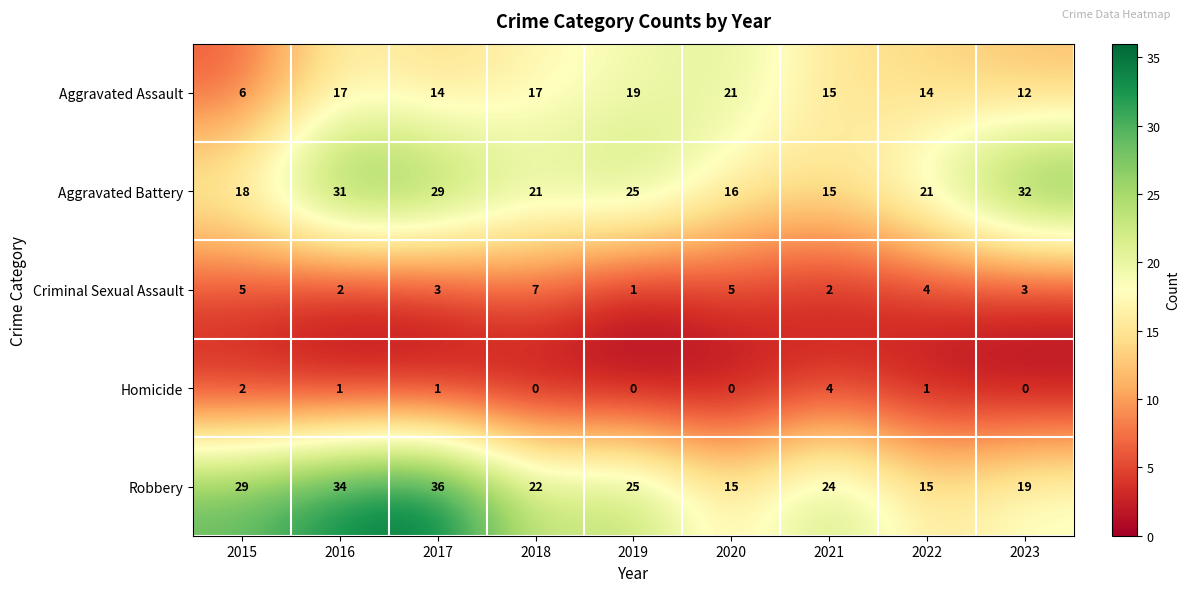

What is the approximate value of Aggravated Battery at 2020?

16